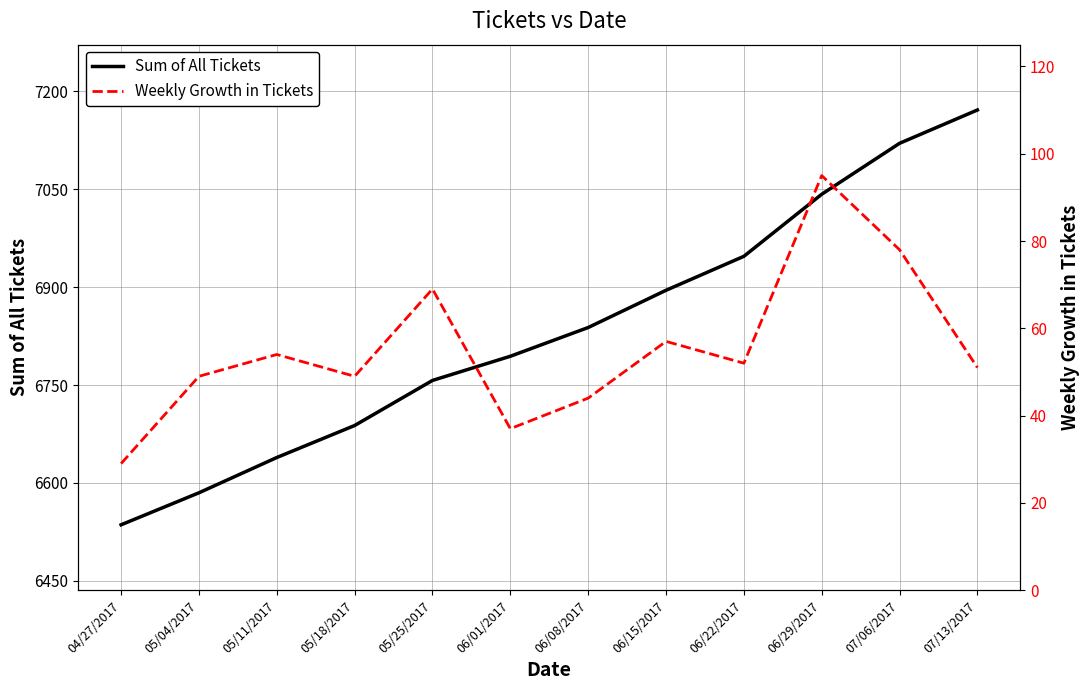

Is it true that Sum of All Tickets equals 6947 at 06/22/2017?

True